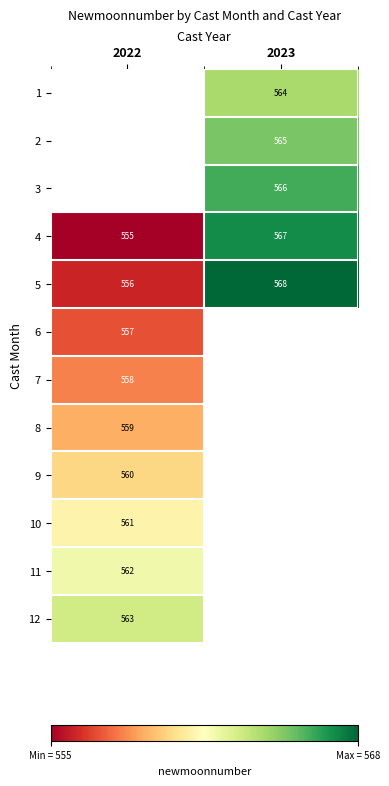

How many values in the 4 series are below 567?

1